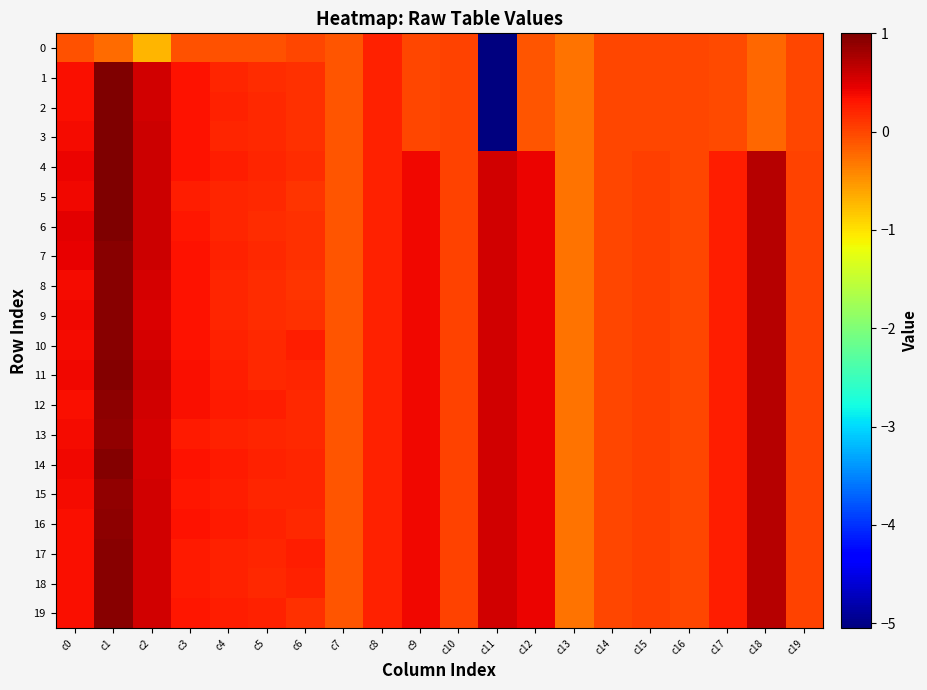

Between c16 and c3, which is larger?

c16